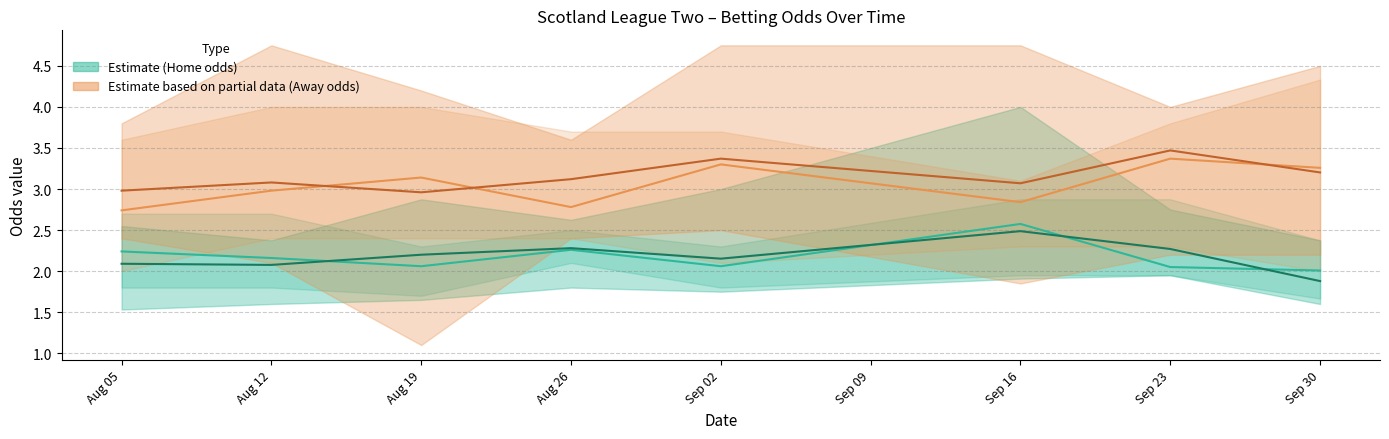

How many intersections are there between oddH_op mean and oddH mean?

4